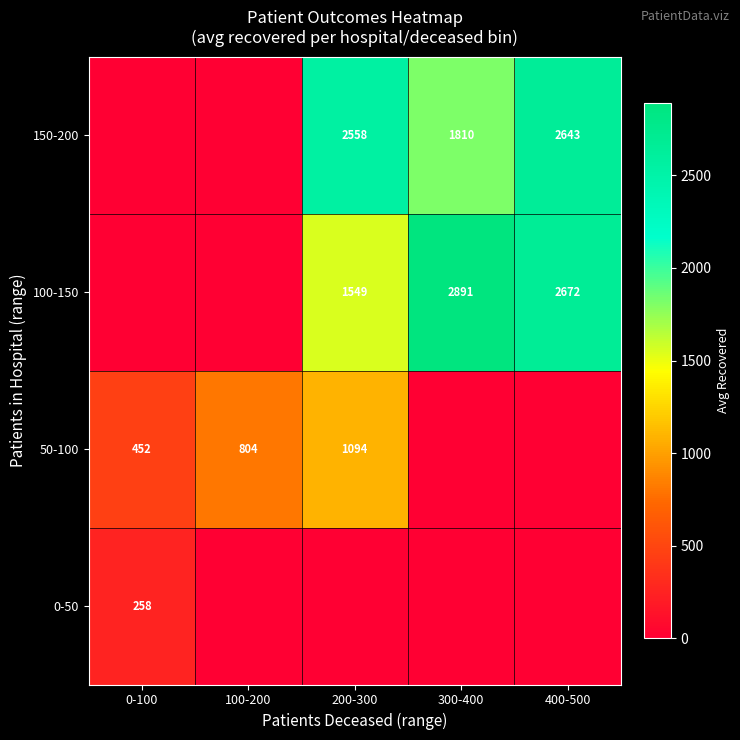

Is it true that 0-50 equals 258 at 0-100?

True